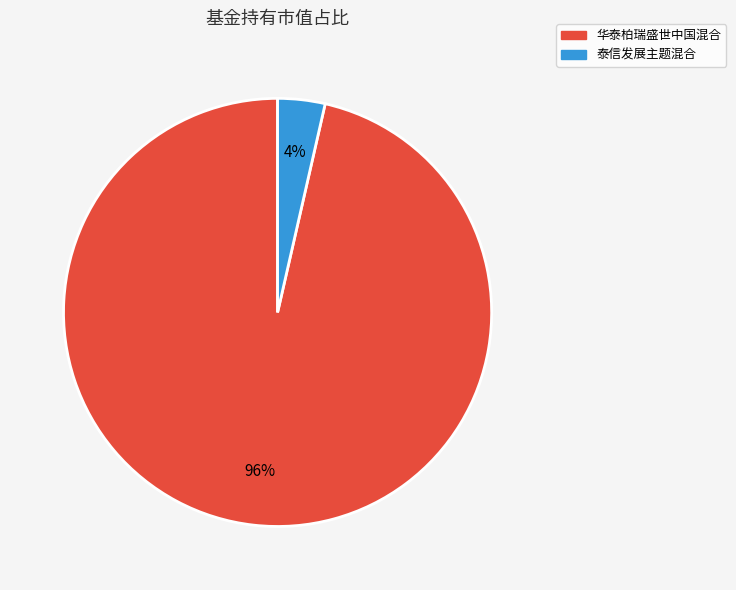

Is there any slice that represents more than half of the pie?

Yes